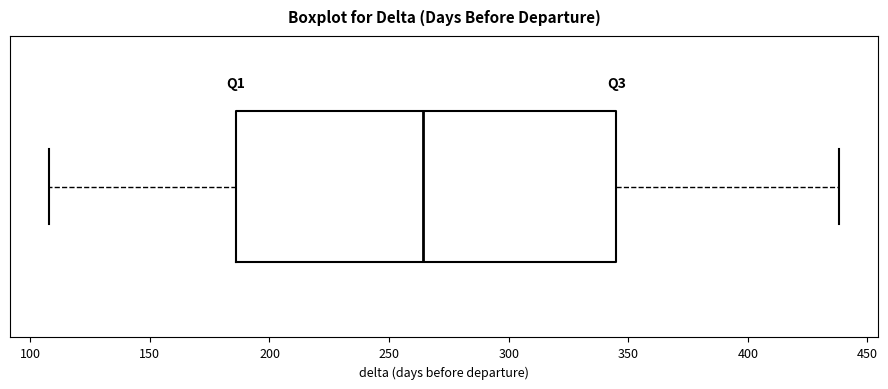

Transcribe this box plot: give where the median line is, the range the box spans, and where the two whiskers end, as read against the x-axis. The values are not printed on the chart, so give them approximately, as read against the axis.

median 265, box 185 to 345, whiskers 110 to 440